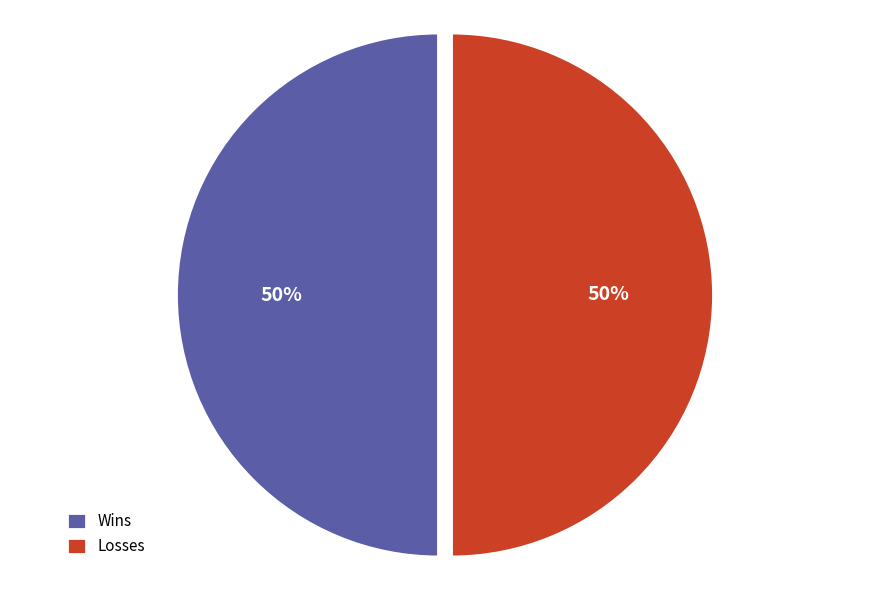

How many segments does this pie chart have?

2